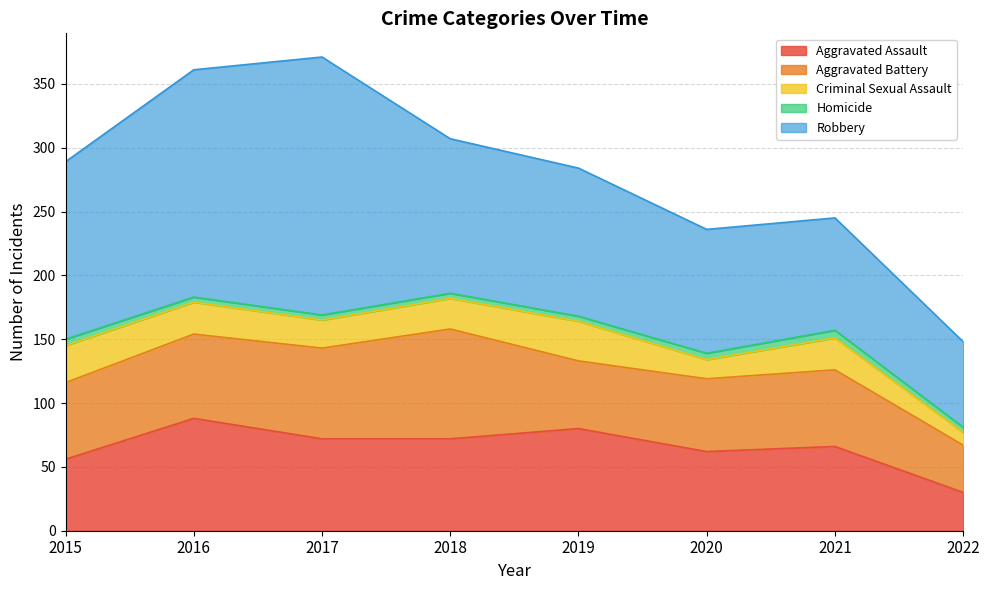

How many data points in Robbery are less than 121?

4